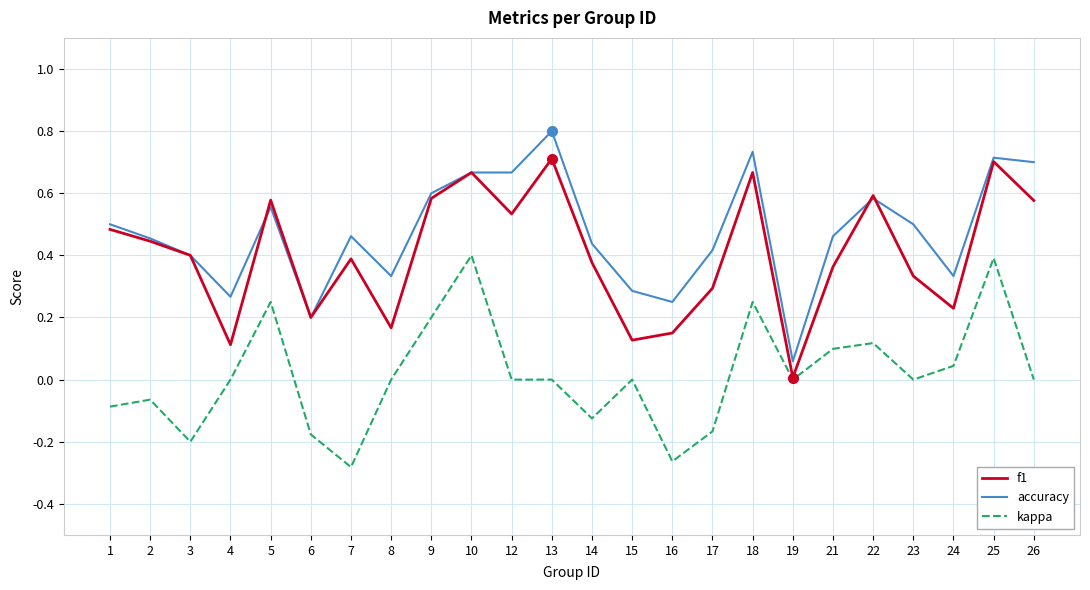

Which label corresponds to the largest value in the chart?

13